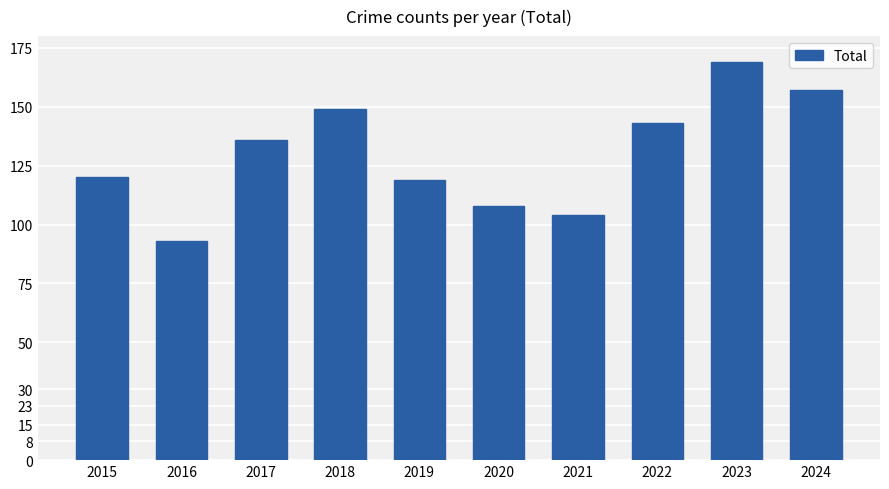

What is the value of the 9th bar from the left?

169